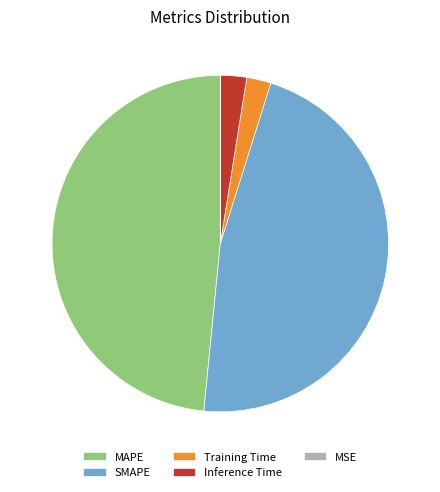

Combined, do Training Time and Inference Time account for over 50%?

No